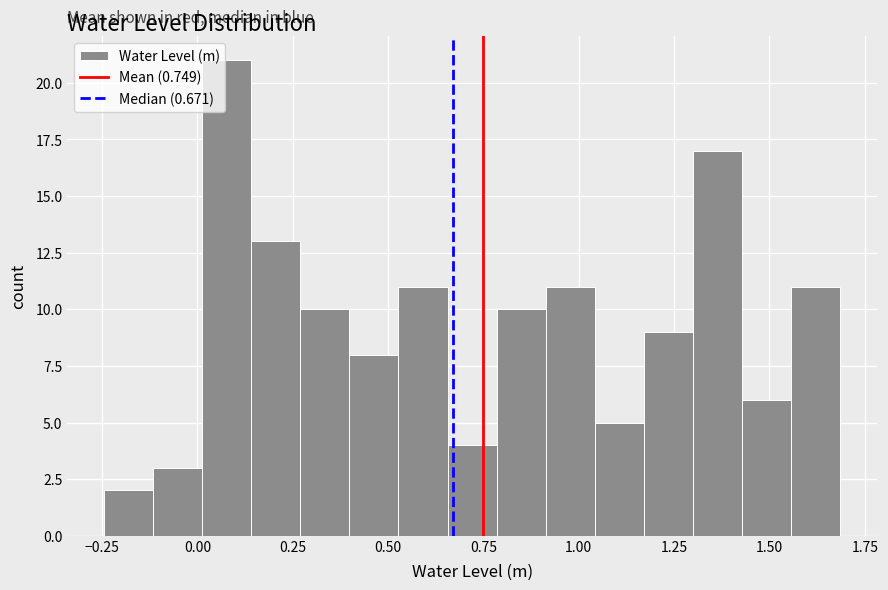

Around what value on the x-axis is the tallest bar? Give the approximate position of its centre, as read against the axis.

0.10